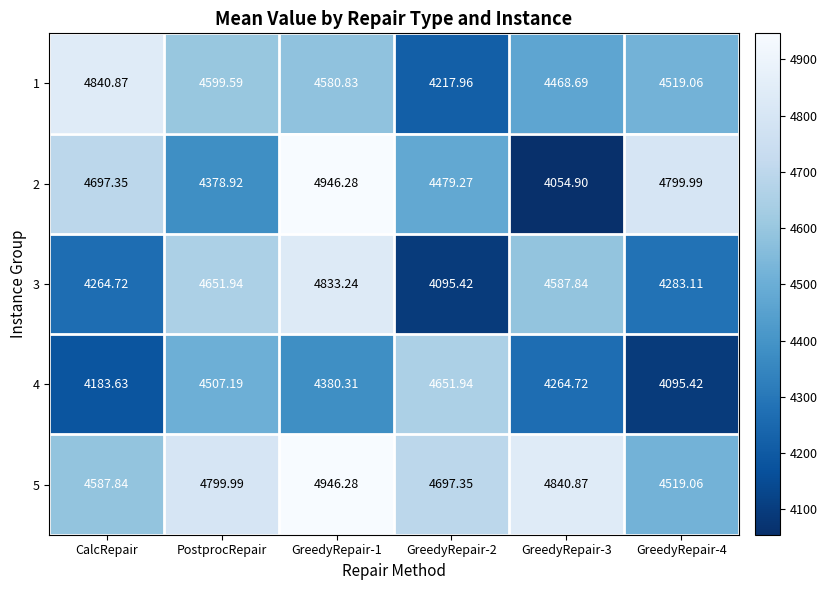

Rank the series at CalcRepair from lowest to highest value.

4, 3, 5, 2, 1